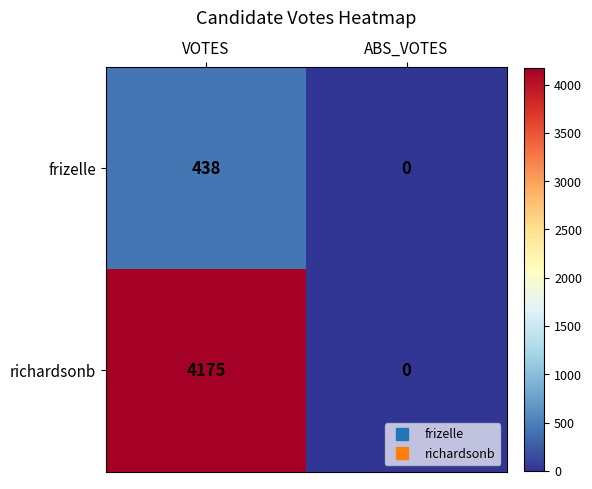

Rank the series at VOTES from lowest to highest value.

frizelle, richardsonb